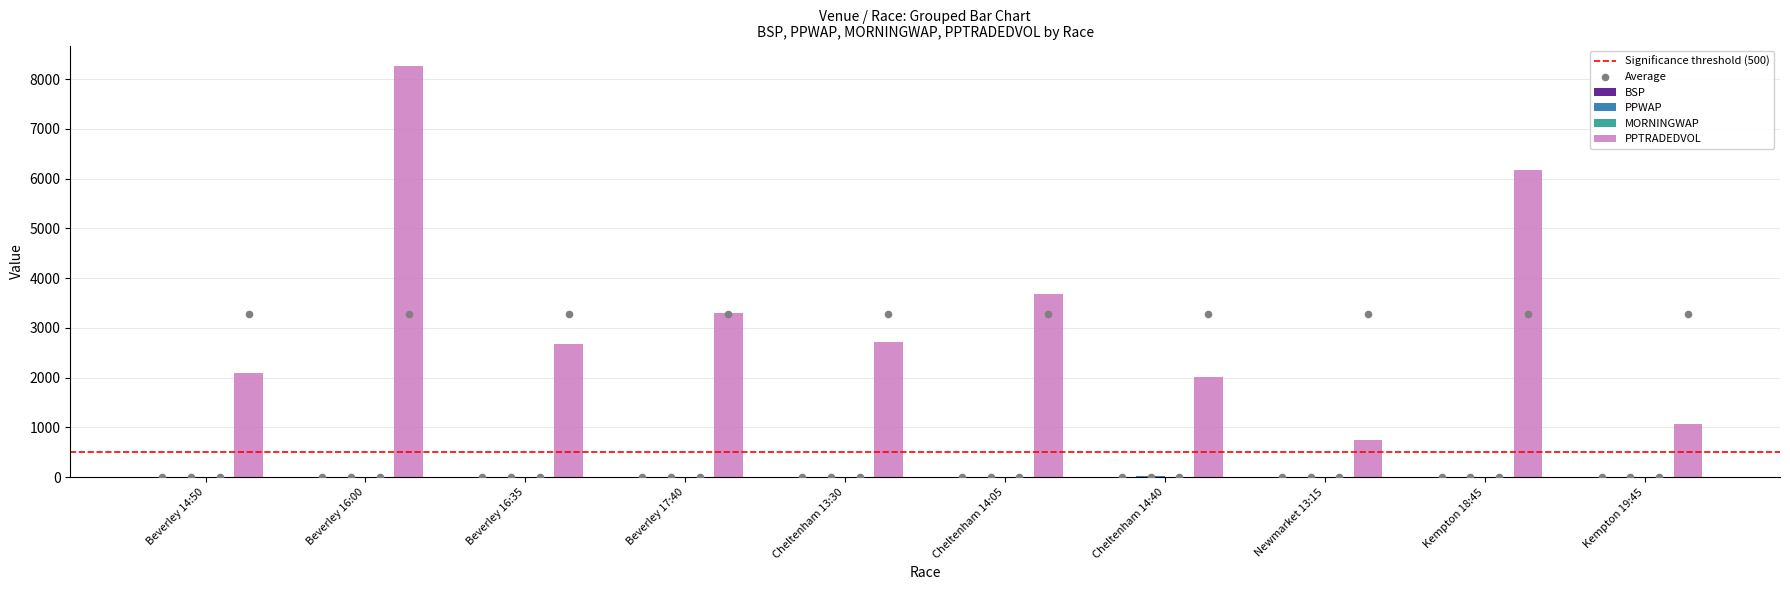

Which series contains the highest Y value?

PPTRADEDVOL